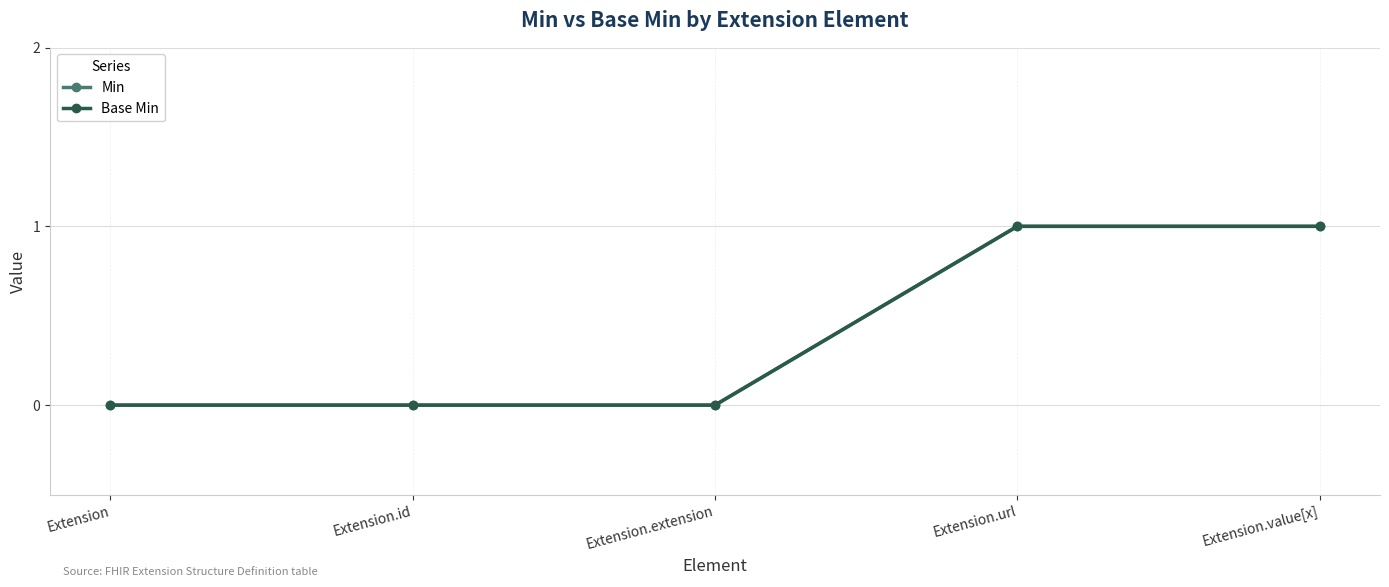

Reading left to right, transcribe all the data shown in this chart.

Min: 0	0	0	1	1
Base Min: 0	0	0	1	1